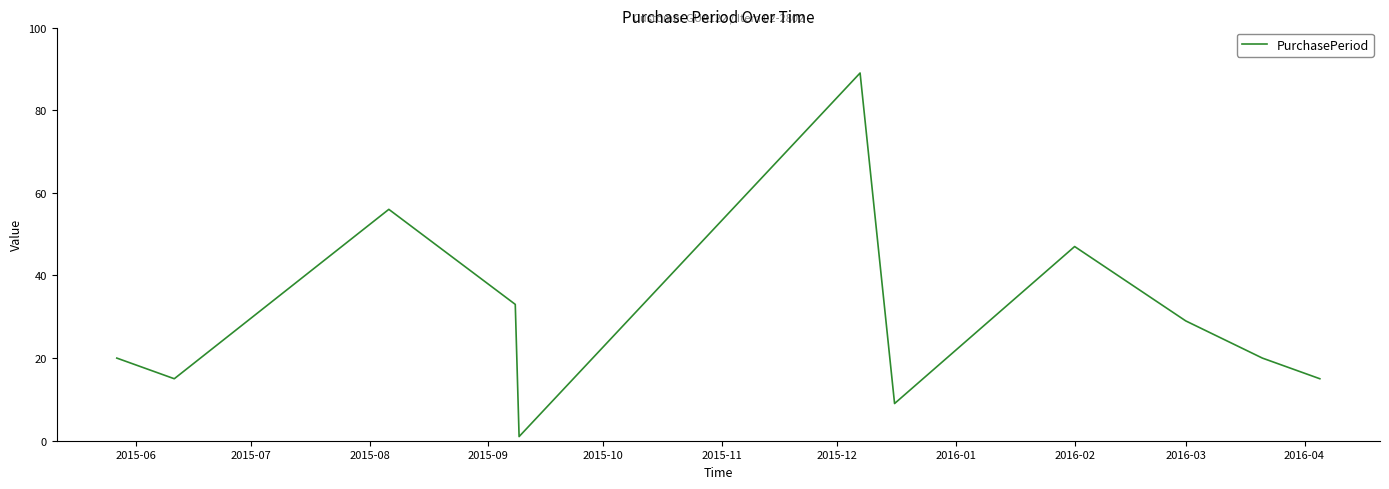

What is the maximum value shown in the chart?

89